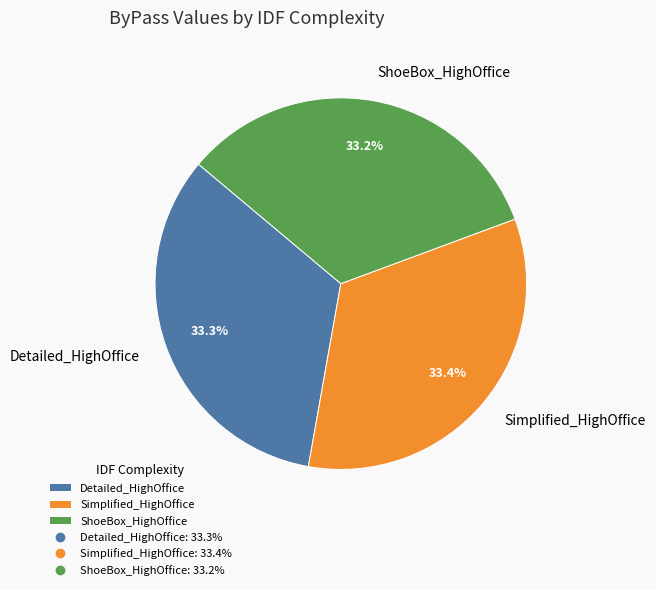

What is the ratio of the value at Simplified_HighOffice to the value at Detailed_HighOffice?

1.0